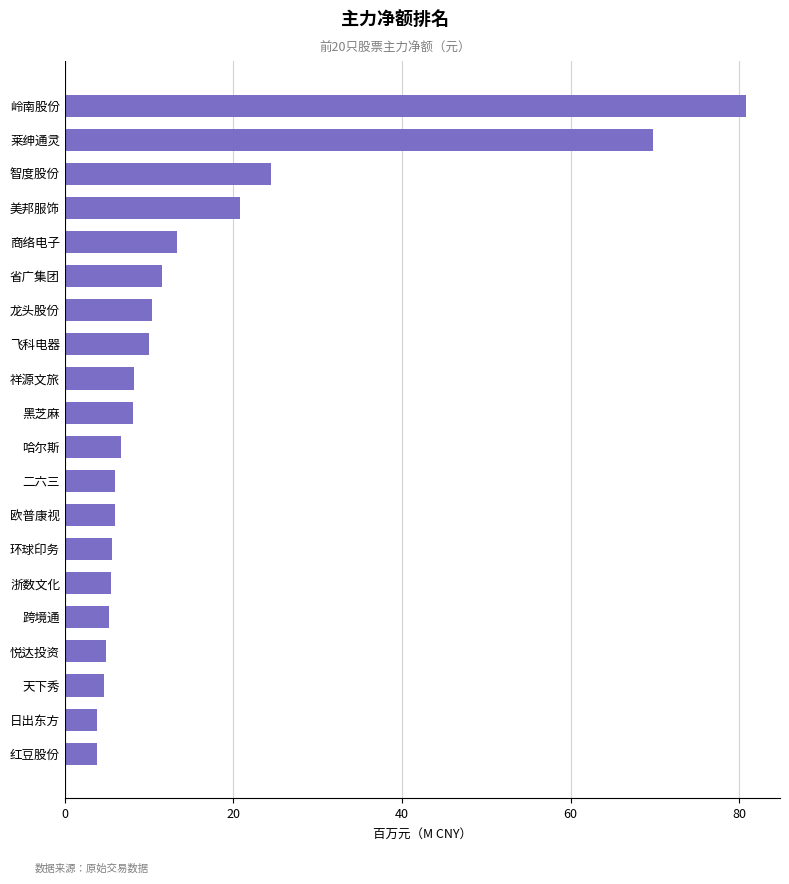

What is the sum of the values at 天下秀 and 悦达投资?

9.5